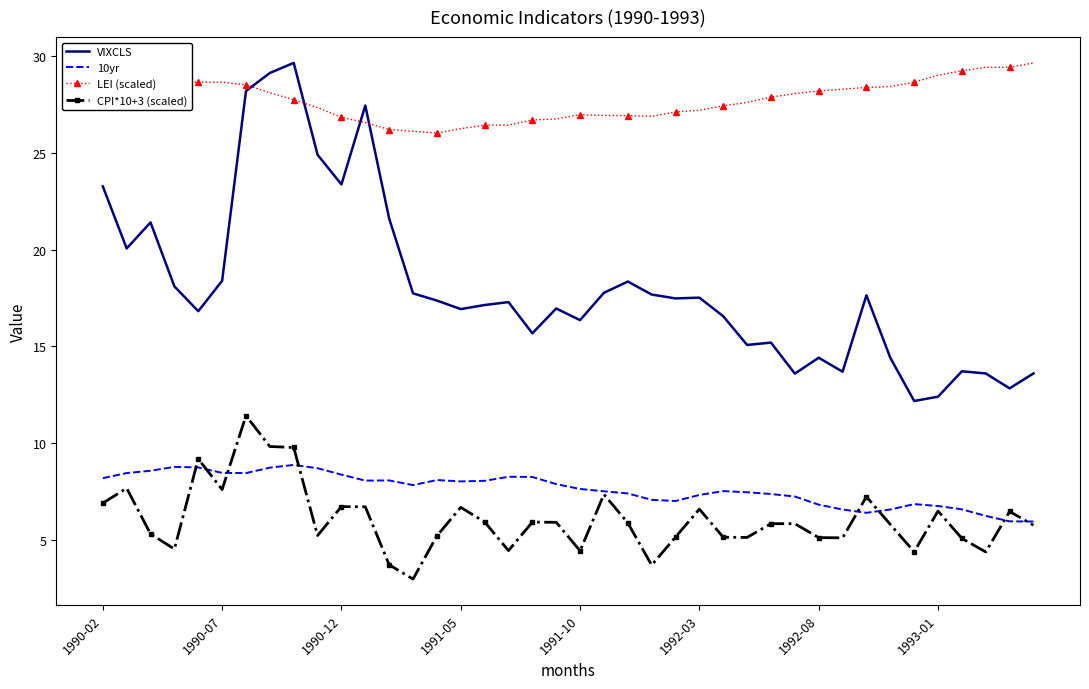

True or false: CPI*10+3 (scaled) and VIXCLS intersect in this chart.

False